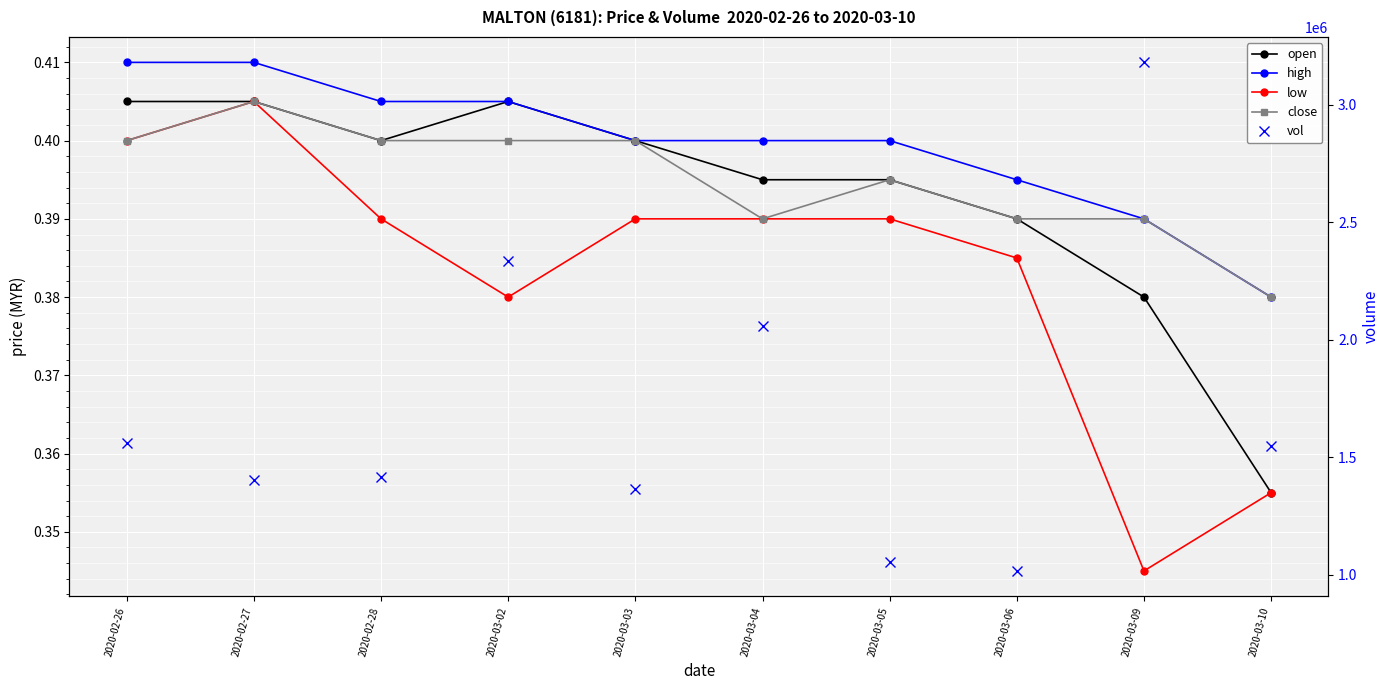

What is the spread (max minus min) of values at 2020-03-03?

1363199.6